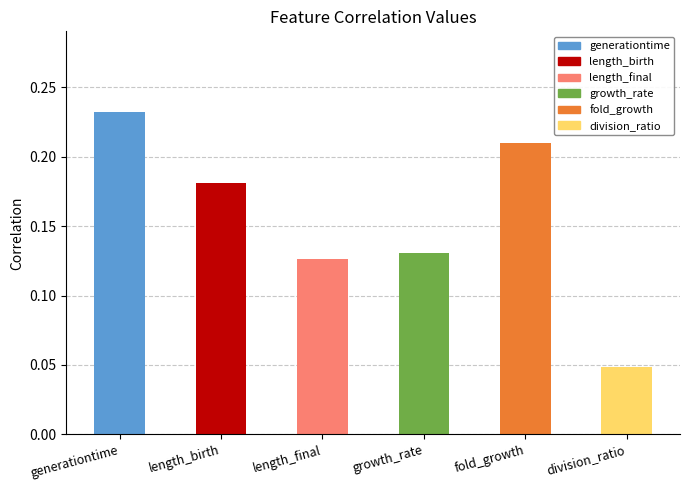

Which label corresponds to the smallest value in the chart?

division_ratio